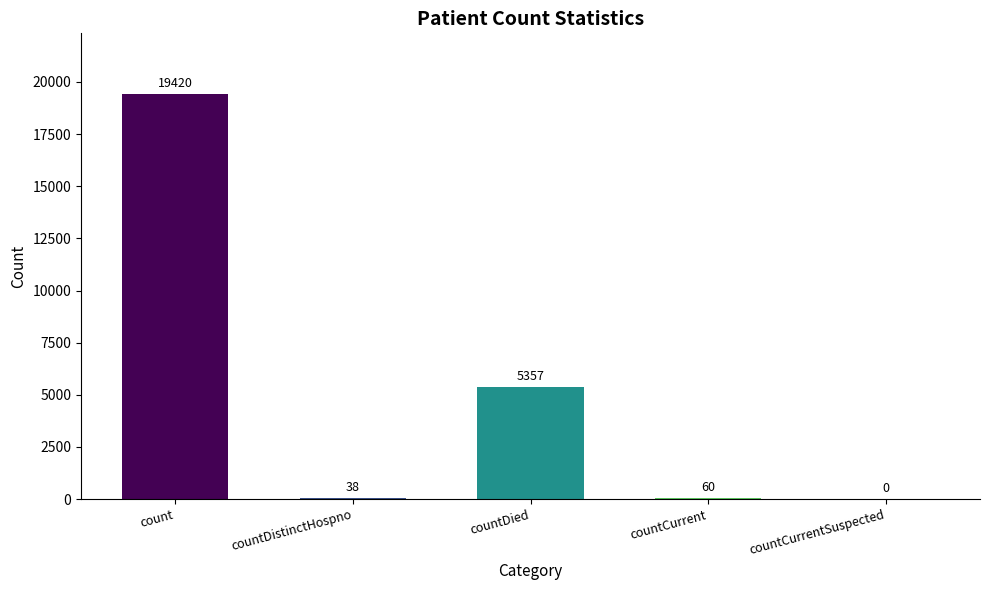

What is the approximate value at count?

19420